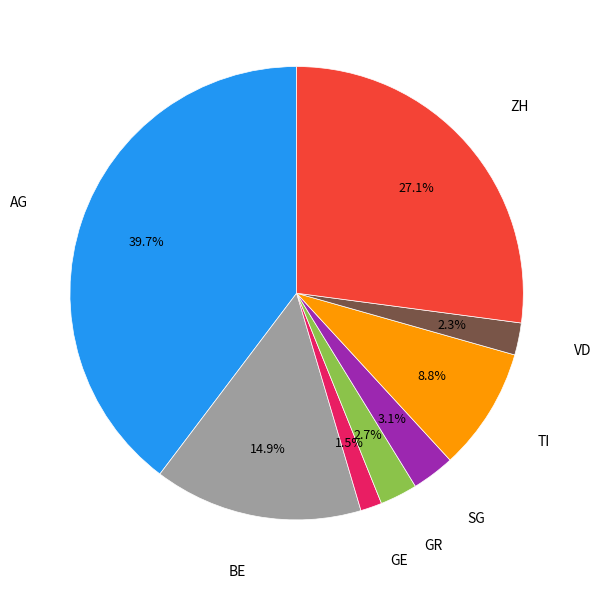

Is there any slice that represents more than half of the pie?

No